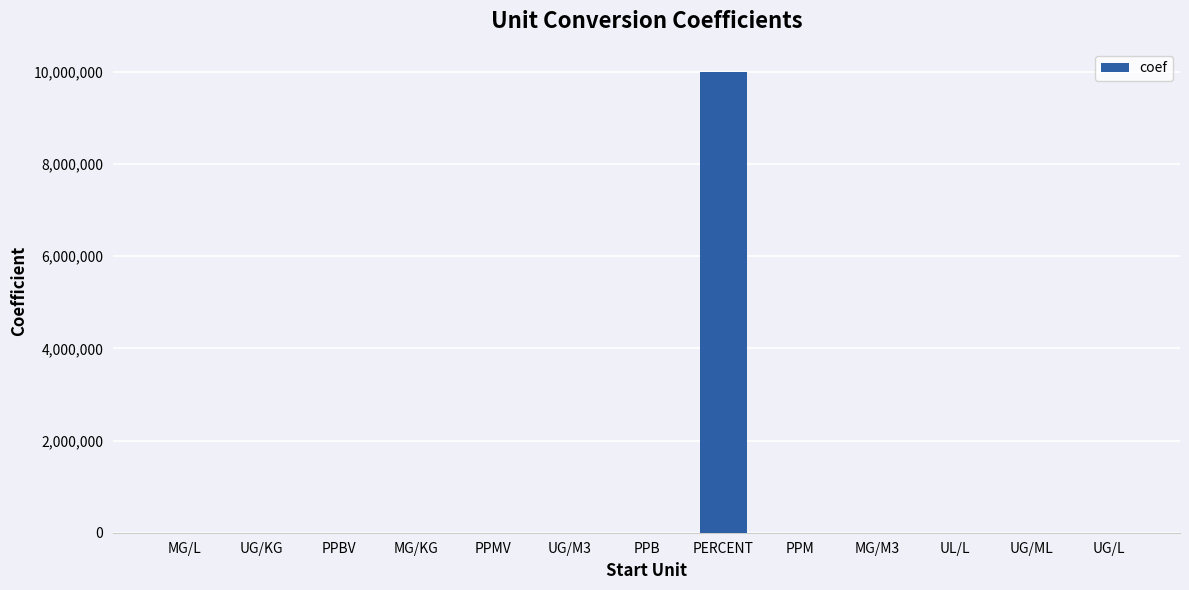

What is the average value?

769539